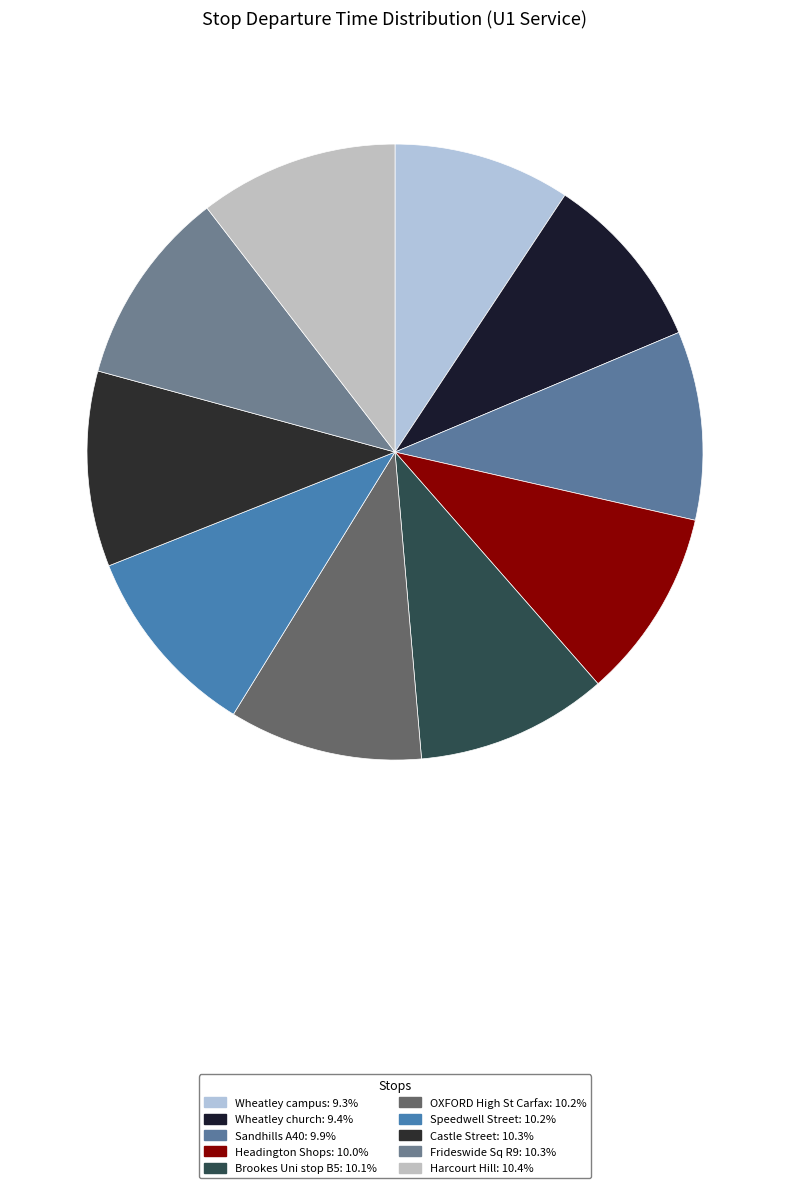

How many slices are in this pie chart?

10